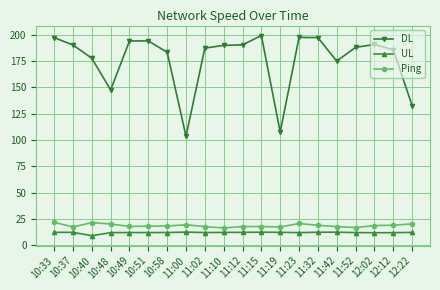

What is the difference between the highest and lowest values at 10:37?

178.1